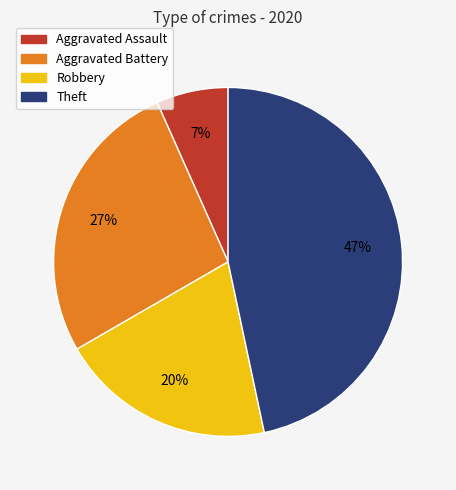

Count the number of slices in the pie.

4